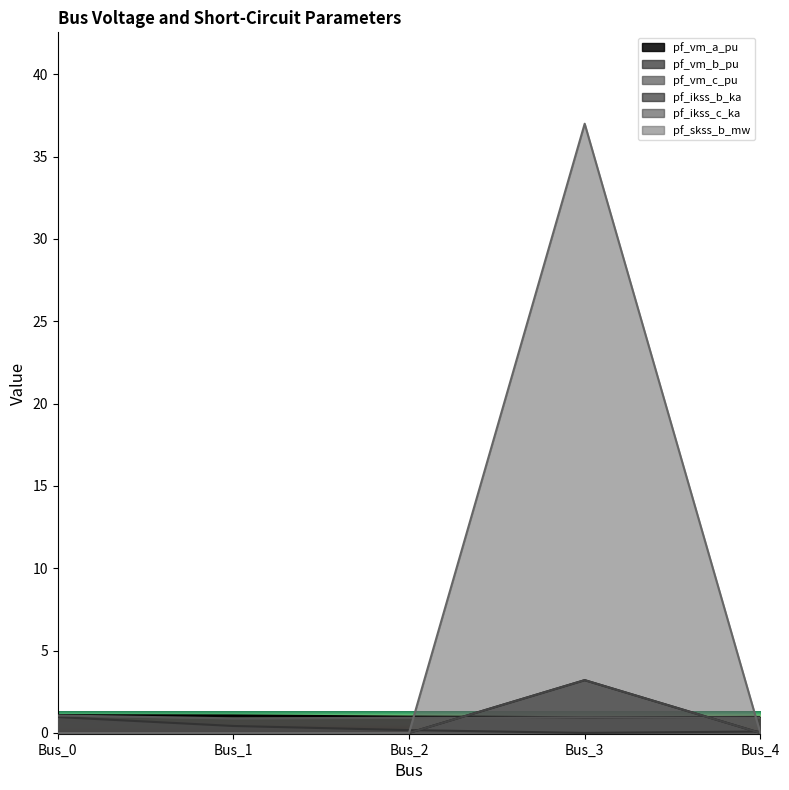

What is the value of the pf_vm_c_pu point at the 4th from the left?

1.0